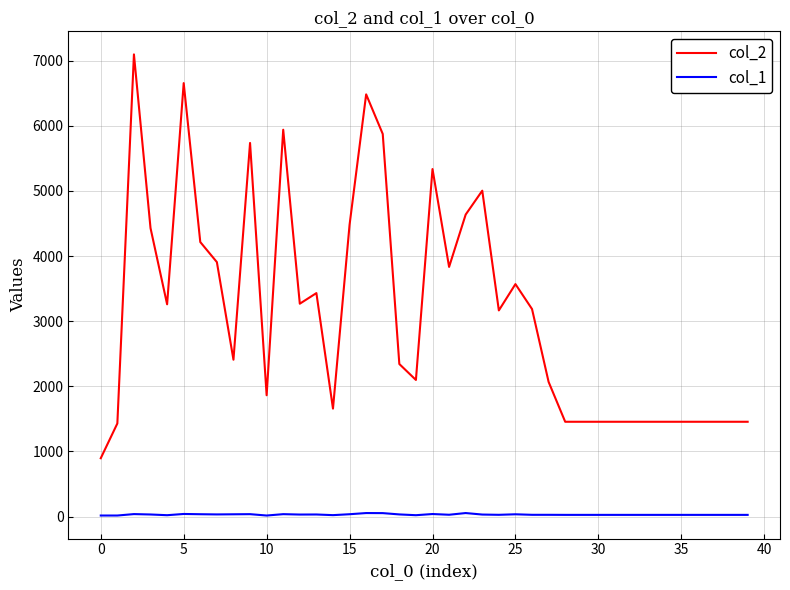

Which series has the largest range (max minus min)?

col_2